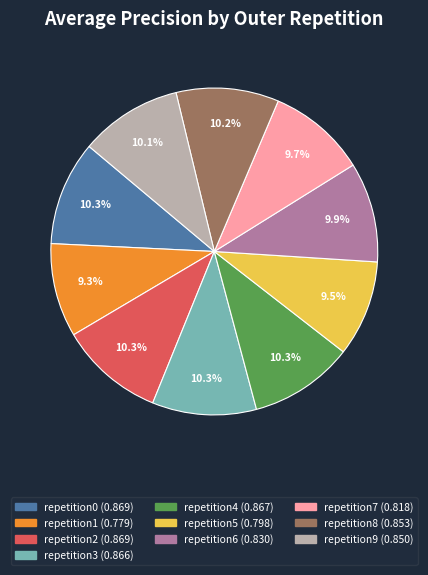

Does any single category account for the majority?

No